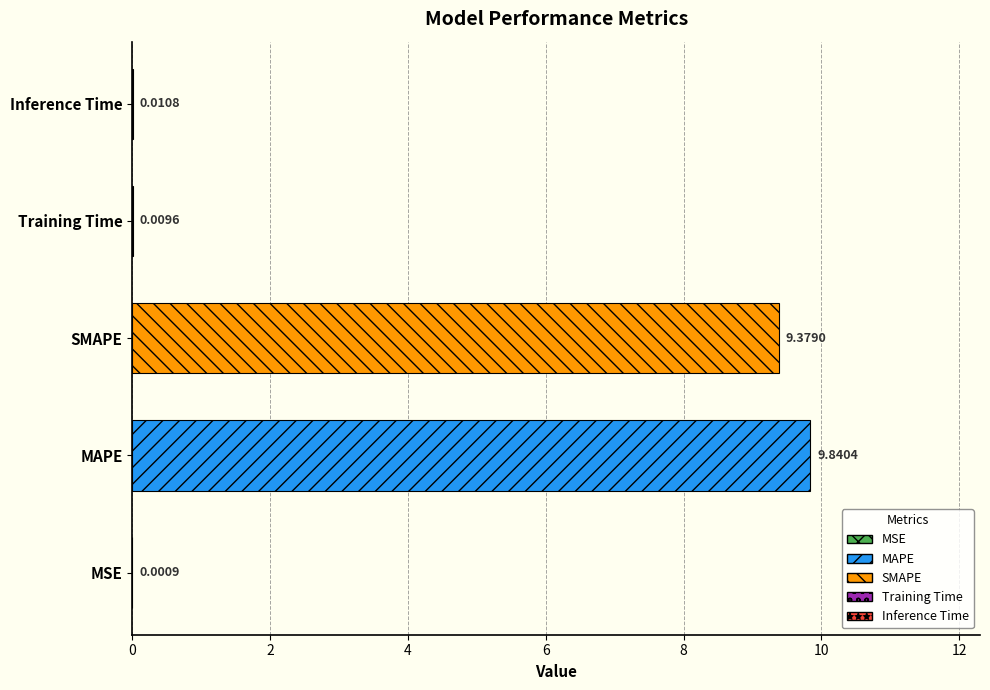

Between SMAPE and MAPE, which is larger?

MAPE